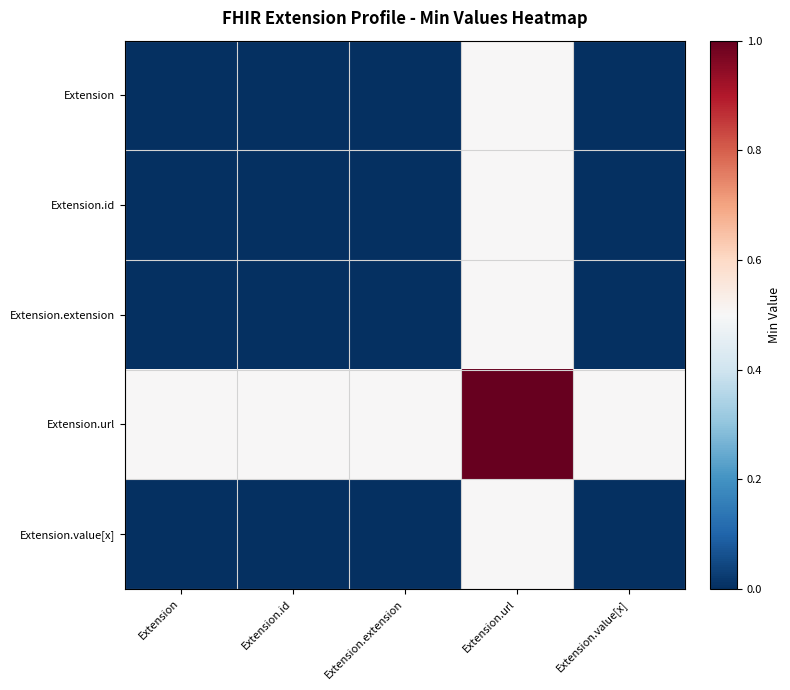

Reading right to left, extract all data points from this chart.

Extension: Extension.value[x]=0.0	Extension.url=0.5	Extension.extension=0.0	Extension.id=0.0	Extension=0.0
Extension.id: Extension.value[x]=0.0	Extension.url=0.5	Extension.extension=0.0	Extension.id=0.0	Extension=0.0
Extension.extension: Extension.value[x]=0.0	Extension.url=0.5	Extension.extension=0.0	Extension.id=0.0	Extension=0.0
Extension.url: Extension.value[x]=0.5	Extension.url=1.0	Extension.extension=0.5	Extension.id=0.5	Extension=0.5
Extension.value[x]: Extension.value[x]=0.0	Extension.url=0.5	Extension.extension=0.0	Extension.id=0.0	Extension=0.0